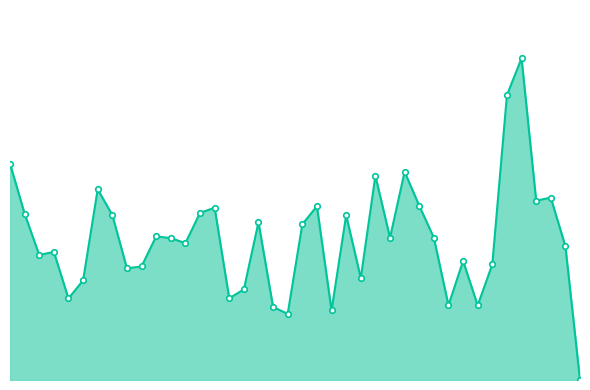

True or false: there are more than 0 points higher than both neighbors.

True